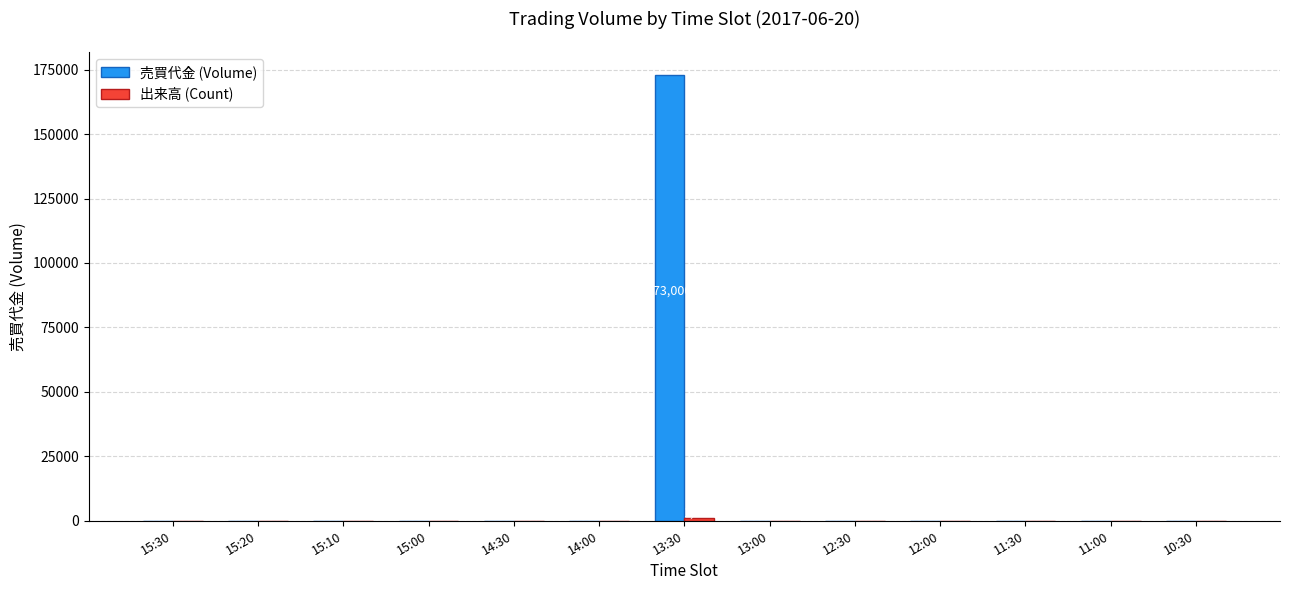

True or false: 売買代金 (Volume) has a value of 75534 at 15:10.

False